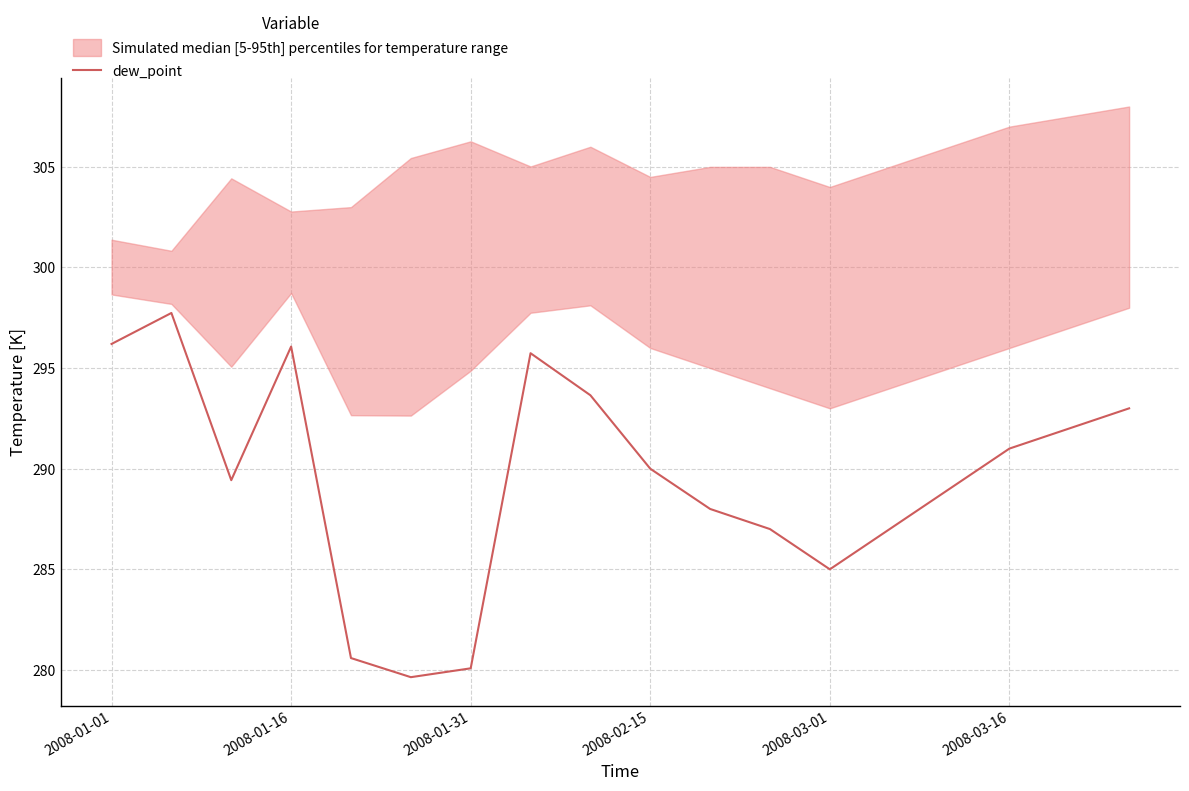

The dew_point series shows 296.1 at 2008-01-16. True or false?

True